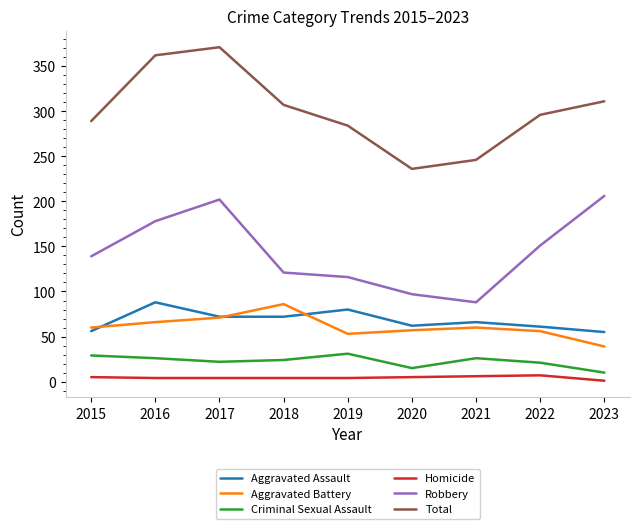

What is the sum of all Aggravated Battery values?

548